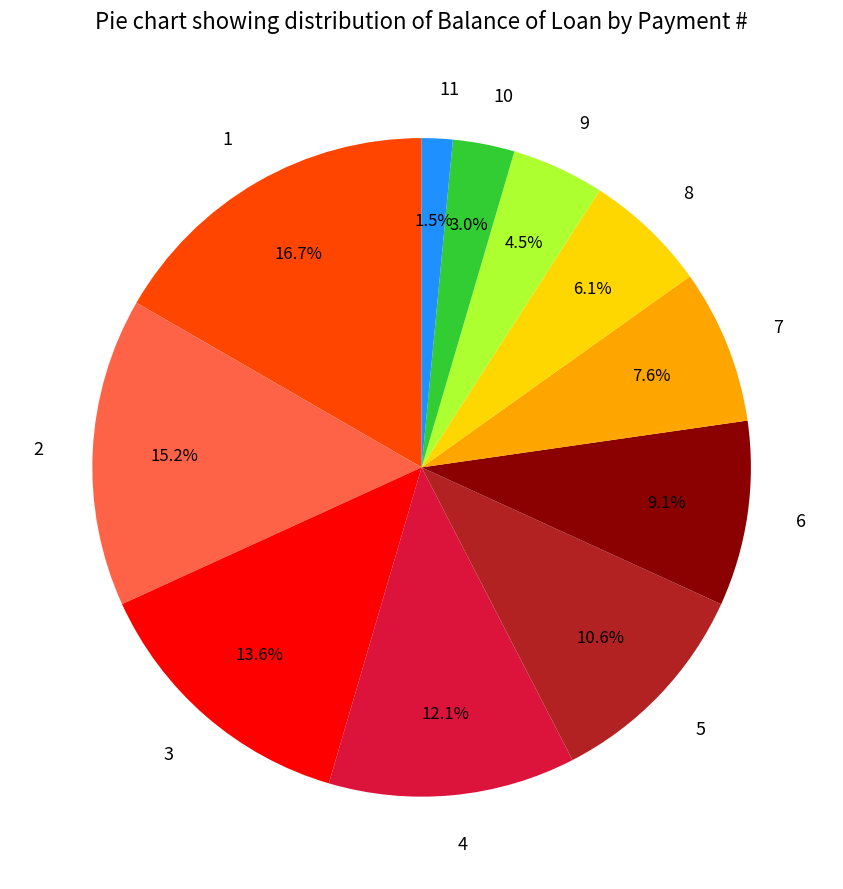

How many segments does this pie chart have?

11